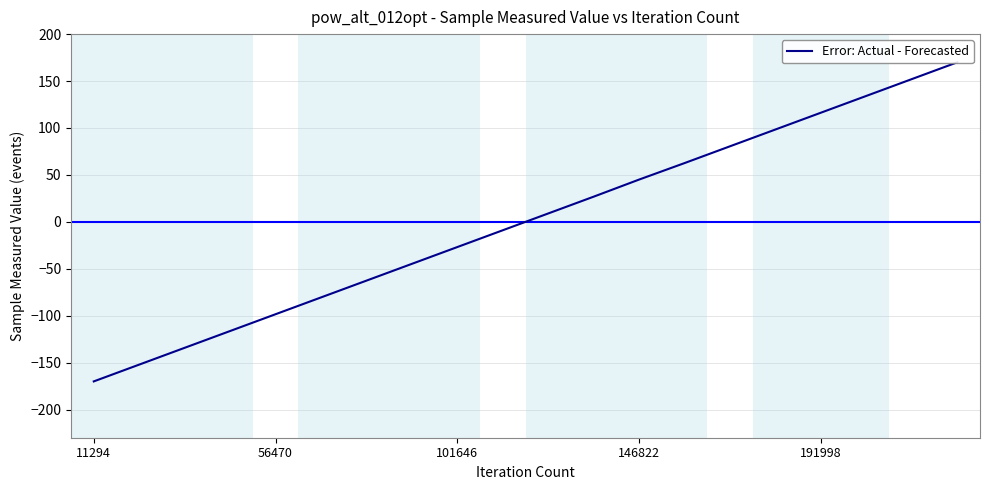

True or false: the data shows -170.0 at 11294.

True